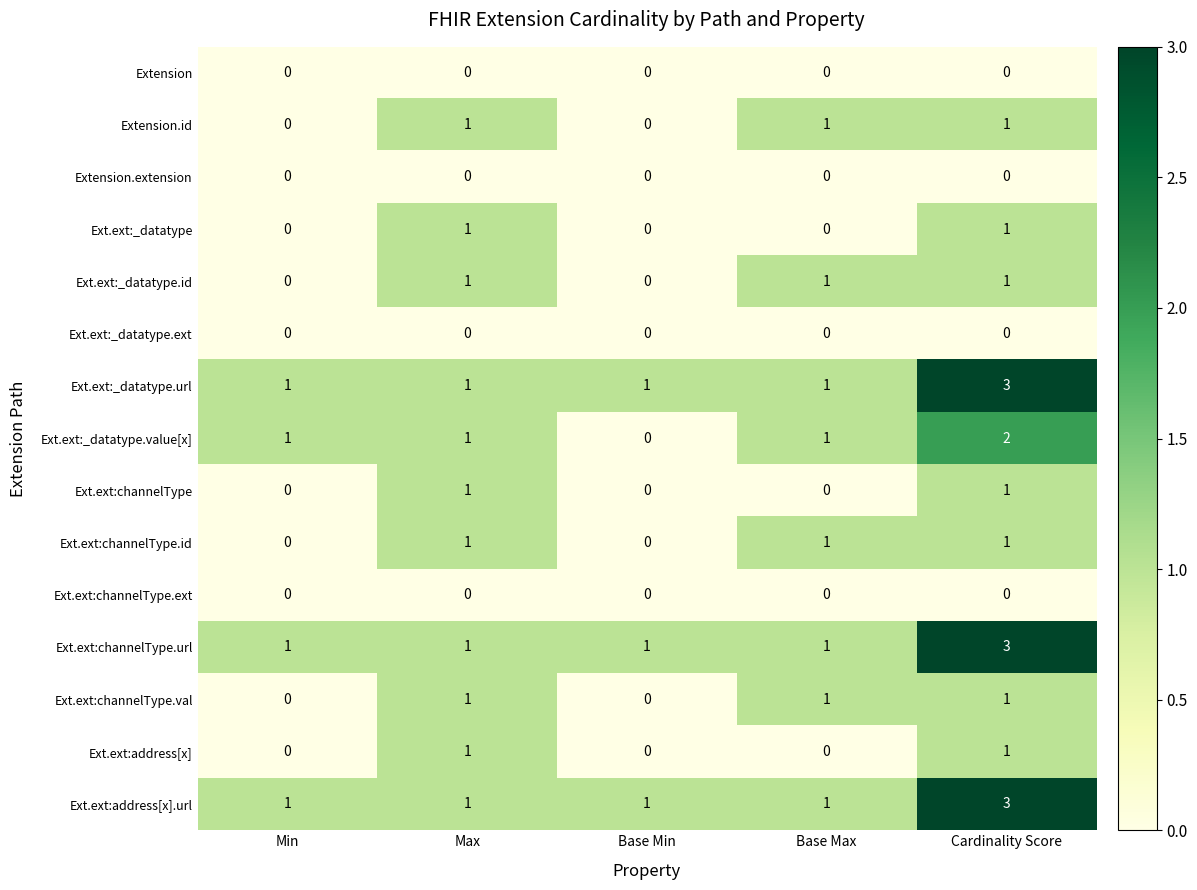

Is the value of Ext.ext:address[x] at Base Min greater than the value of Ext.ext:channelType.url at Base Min?

No